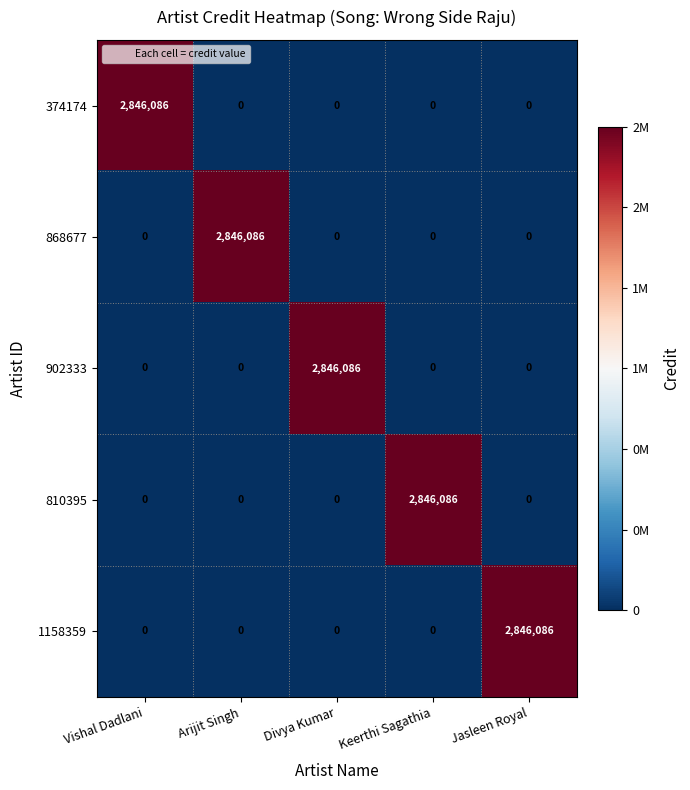

What is the difference between the maximum and second lowest values in the 374174 series?

2846086